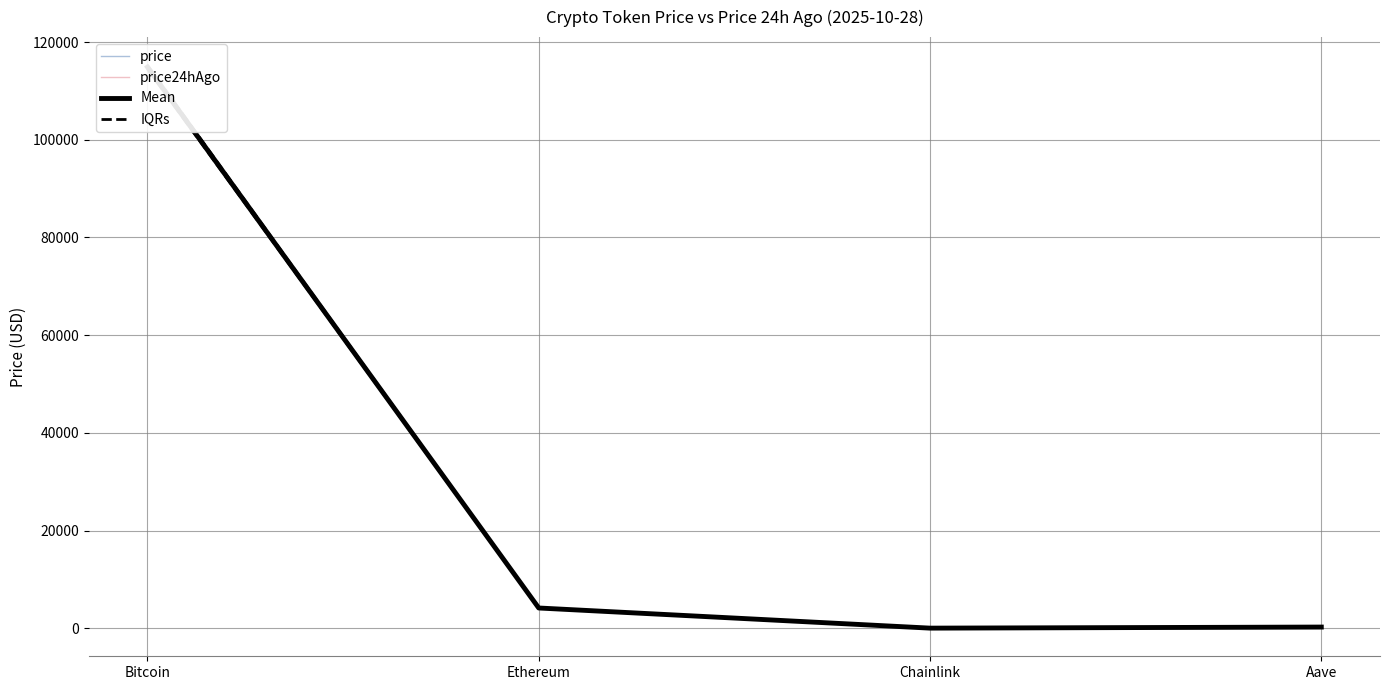

What is the average value of the Mean series?

29822.4